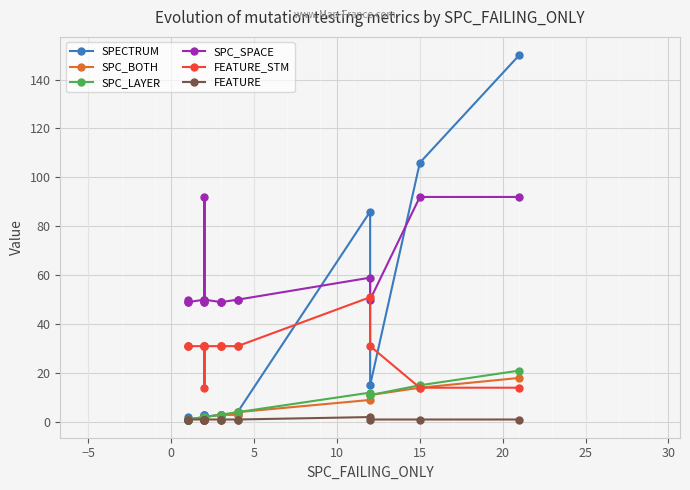

What is the difference between the maximum and minimum values in the SPC_LAYER series?

20